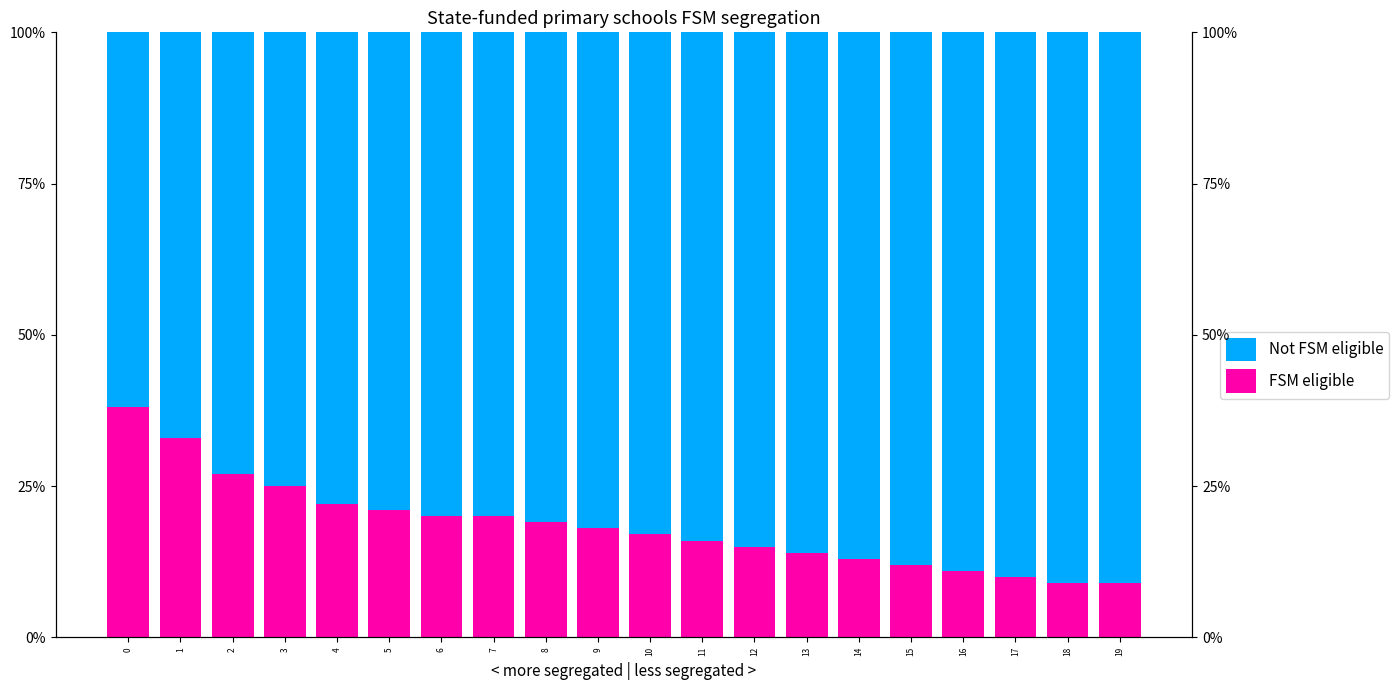

At how many categories does at least one series exceed 90?

2